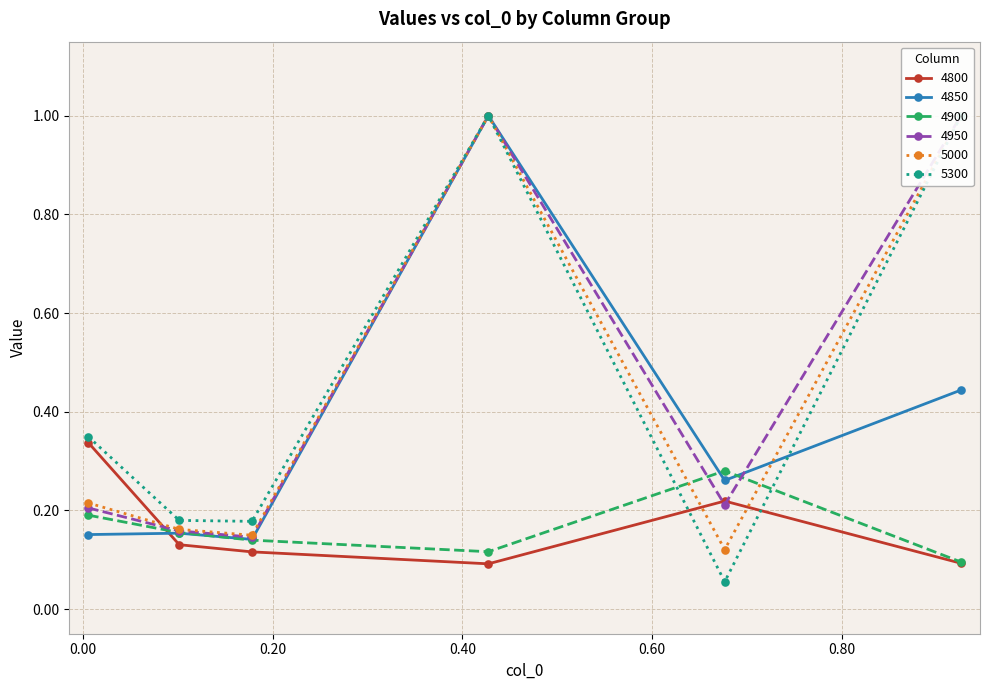

What is the sum of all 4950 values?

2.7